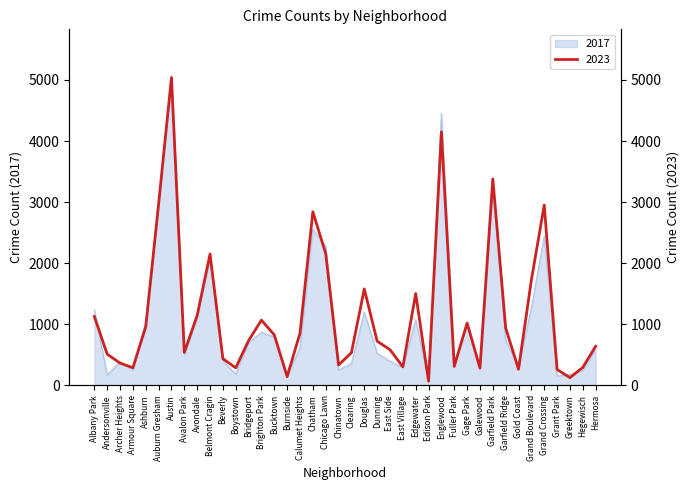

List the labels in order of 2017 value, largest first.

Austin, Englewood, Garfield Park, Auburn Gresham, Chatham, Grand Crossing, Chicago Lawn, Belmont Cragin, Grand Boulevard, Albany Park, Douglas, Avondale, Edgewater, Ashburn, Gage Park, Brighton Park, Bucktown, Garfield Ridge, Bridgeport, Calumet Heights, Hermosa, Dunning, Avalon Park, Beverly, East Side, Archer Heights, Fuller Park, Clearing, Gold Coast, East Village, Galewood, Chinatown, Armour Square, Hegewisch, Boystown, Greektown, Andersonville, Grant Park, Burnside, Edison Park